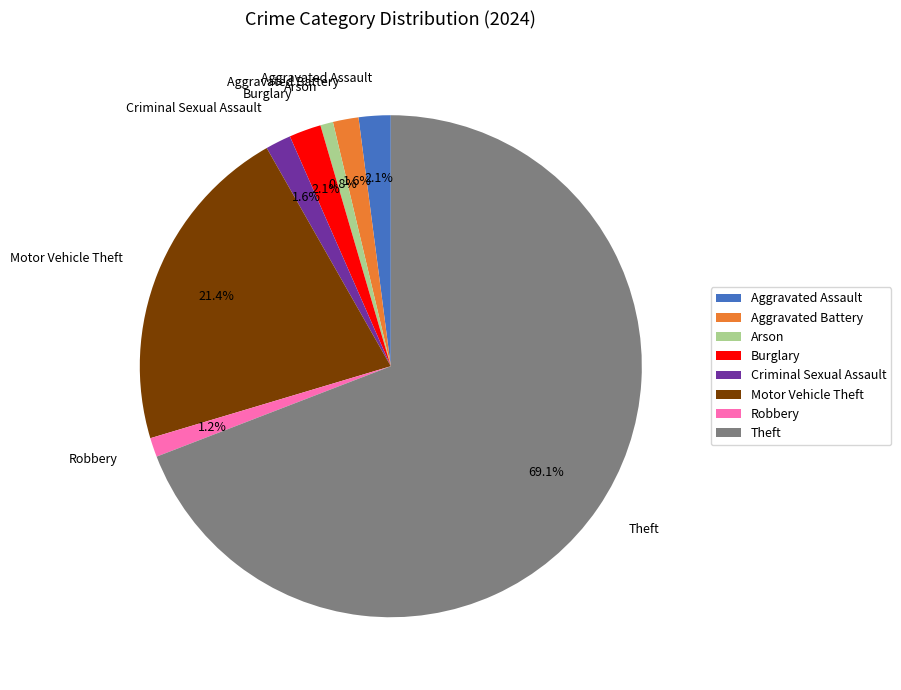

How many slices are in this pie chart?

8